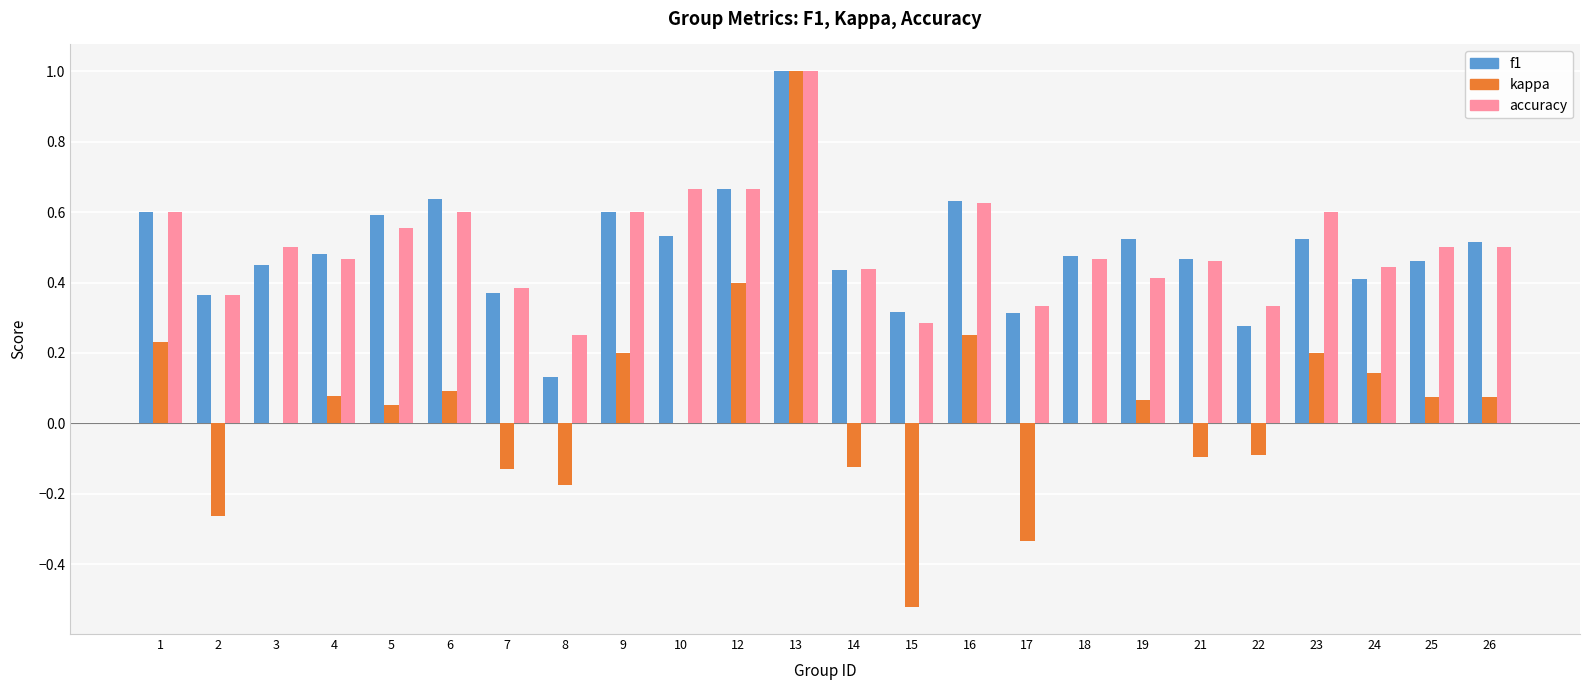

Which category has the highest value in the kappa series?

13